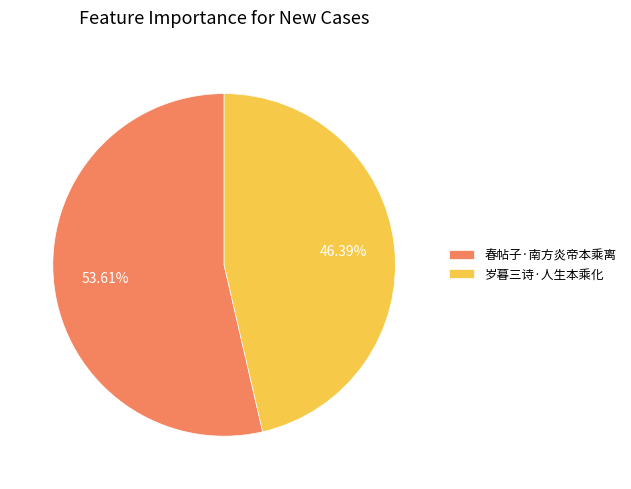

Which slice is the smallest?

岁暮三诗·人生本乘化